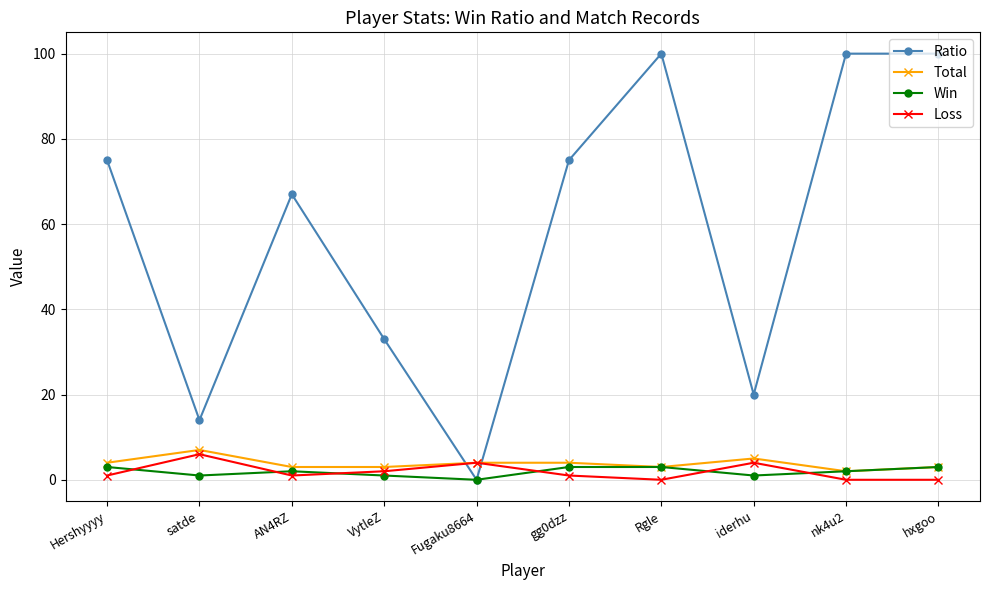

Between which two adjacent categories do Total and Ratio first intersect?

VytleZ and Fugaku8664